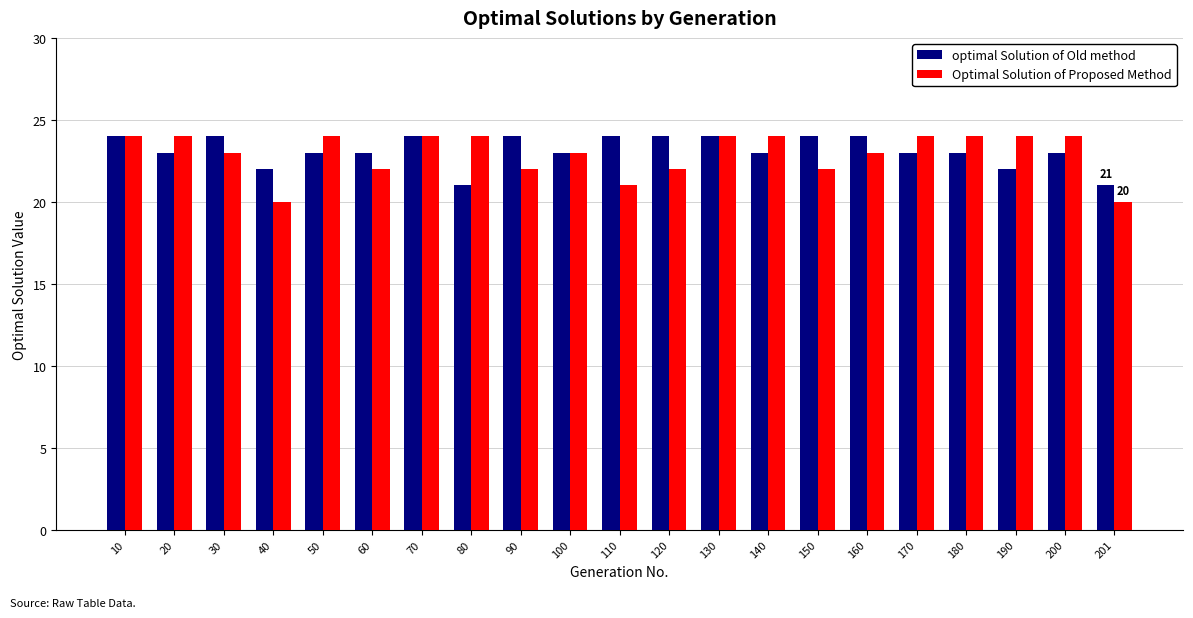

The value of Optimal Solution of Proposed Method at 90 is 22. True or false?

True